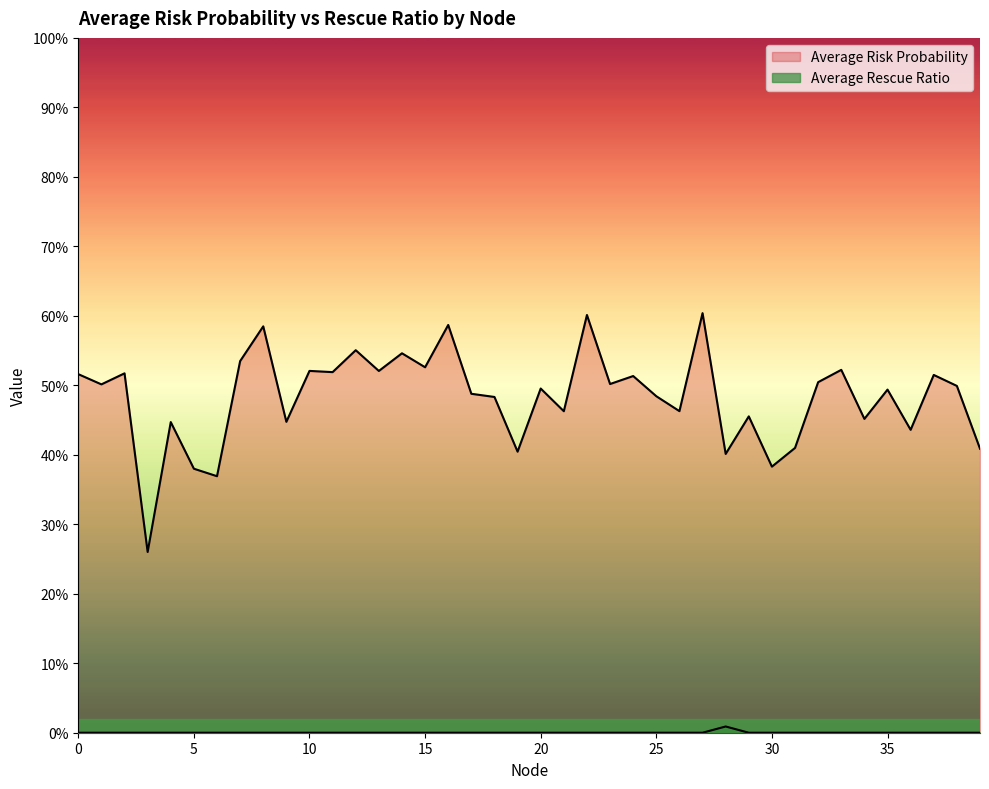

Reading right to left, transcribe all the data shown in this chart.

Average Risk Probability: 39=0.4	38=0.5	37=0.5	36=0.4	35=0.5	34=0.5	33=0.5	32=0.5	31=0.4	30=0.4	29=0.5	28=0.4	27=0.6	26=0.5	25=0.5	24=0.5	23=0.5	22=0.6	21=0.5	20=0.5	19=0.4	18=0.5	17=0.5	16=0.6	15=0.5	14=0.5	13=0.5	12=0.6	11=0.5	10=0.5	9=0.4	8=0.6	7=0.5	6=0.4	5=0.4	4=0.4	3=0.3	2=0.5	1=0.5	0=0.5
Average Rescue Ratio: 39=0.0	38=0.0	37=0.0	36=0.0	35=0.0	34=0.0	33=0.0	32=0.0	31=0.0	30=0.0	29=0.0	28=0.0	27=0.0	26=0.0	25=0.0	24=0.0	23=0.0	22=0.0	21=0.0	20=0.0	19=0.0	18=0.0	17=0.0	16=0.0	15=0.0	14=0.0	13=0.0	12=0.0	11=0.0	10=0.0	9=0.0	8=0.0	7=0.0	6=0.0	5=0.0	4=0.0	3=0.0	2=0.0	1=0.0	0=0.0